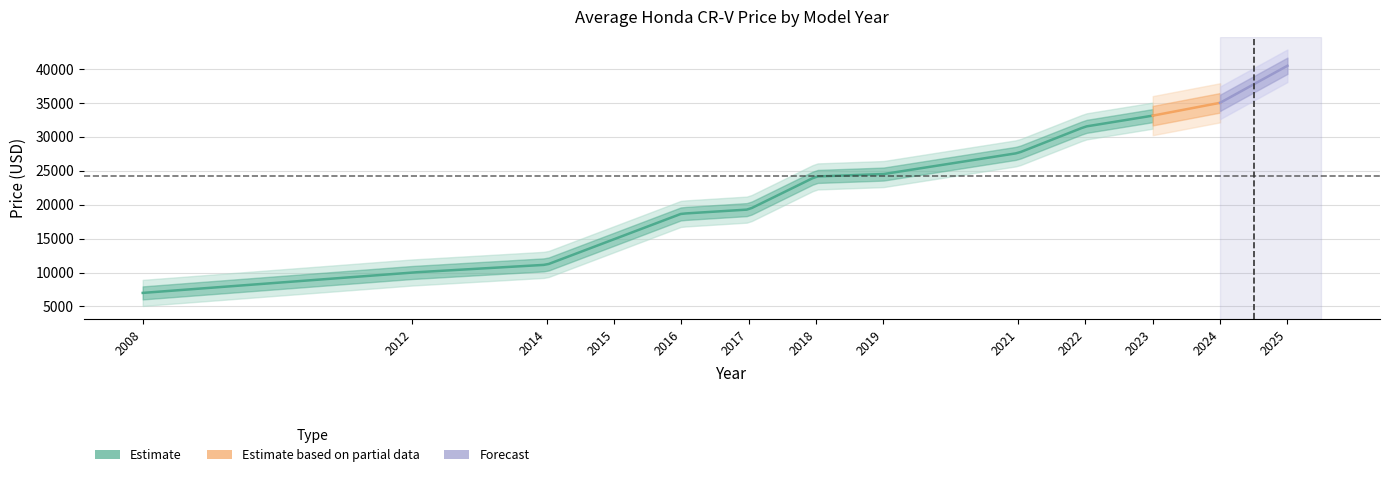

Which series has the widest spread of values?

Forecast